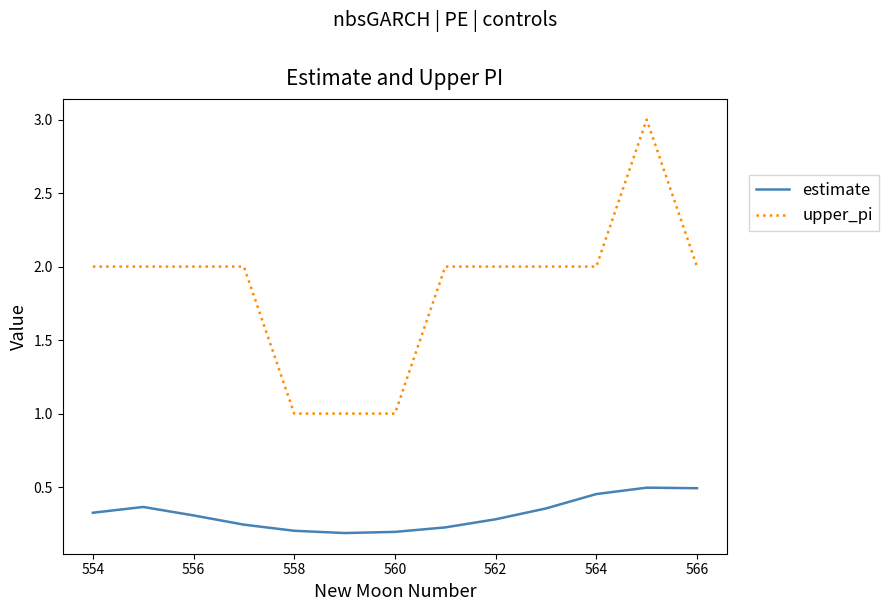

True or false: upper_pi and estimate cross at least once.

False